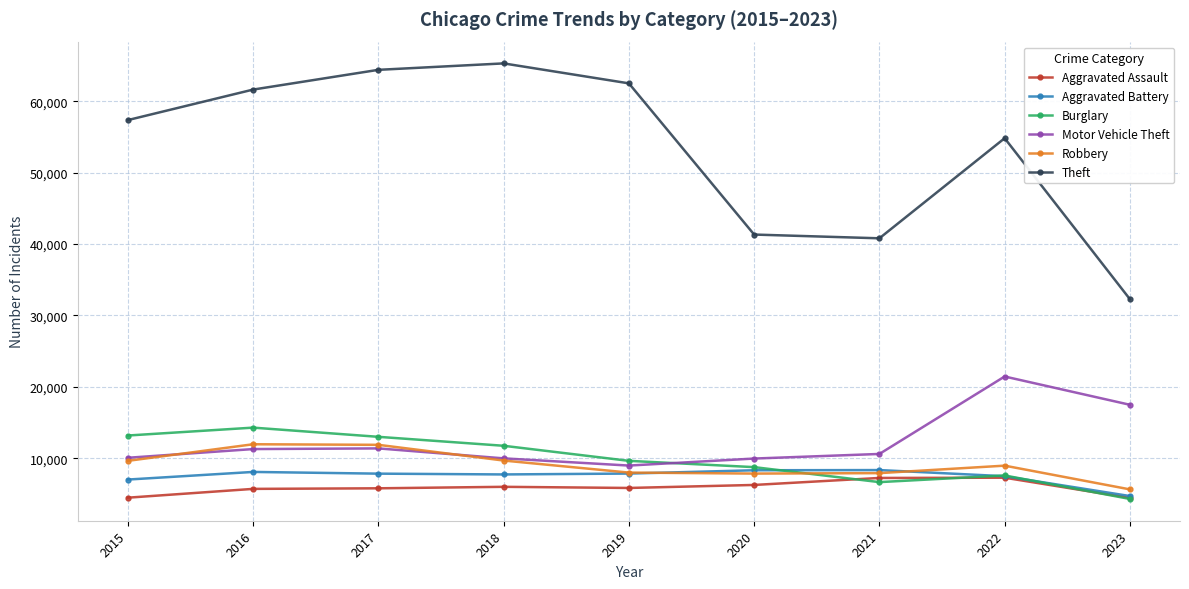

How many data points in Robbery are less than 8965?

4